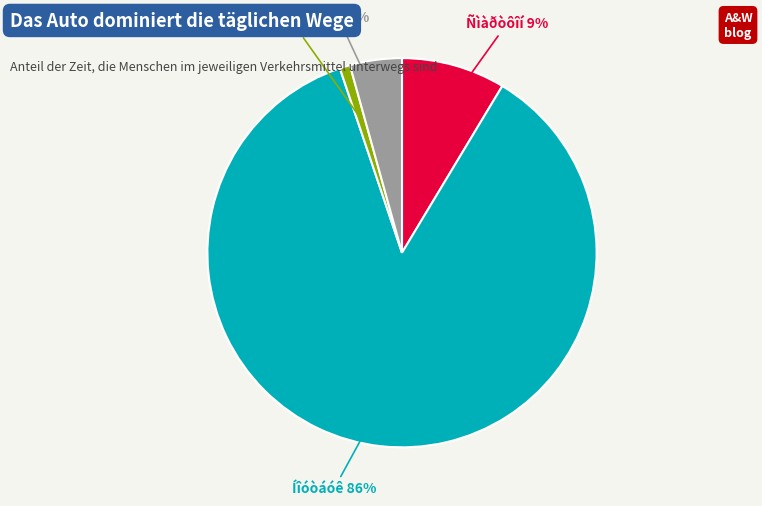

To the nearest percent, what is the difference between the largest and smallest slice percentages?

85%